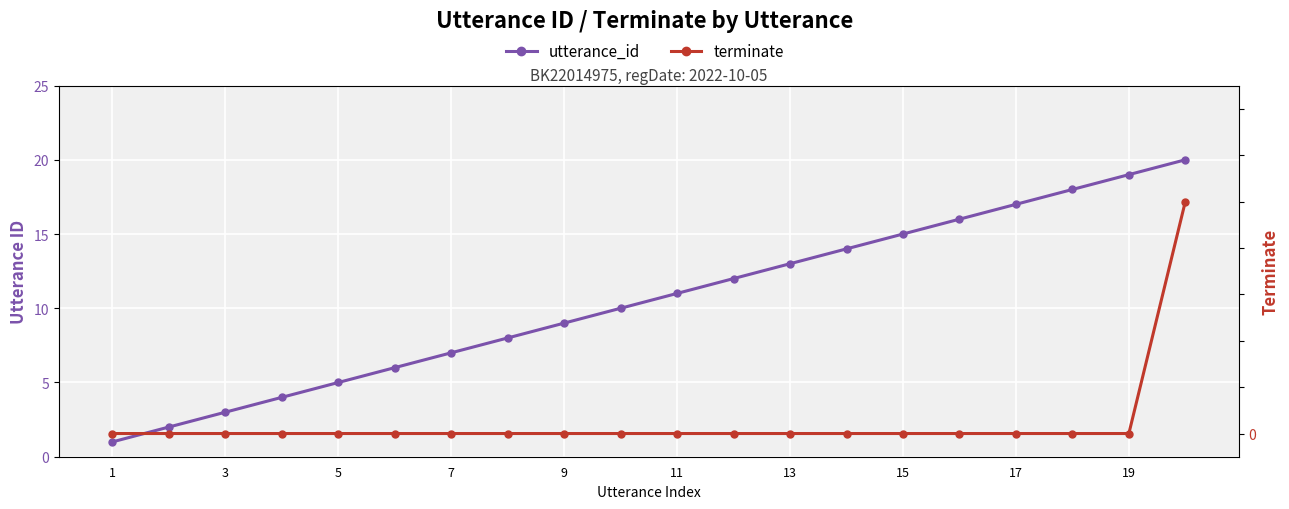

Which category has the lowest value in the terminate series?

1